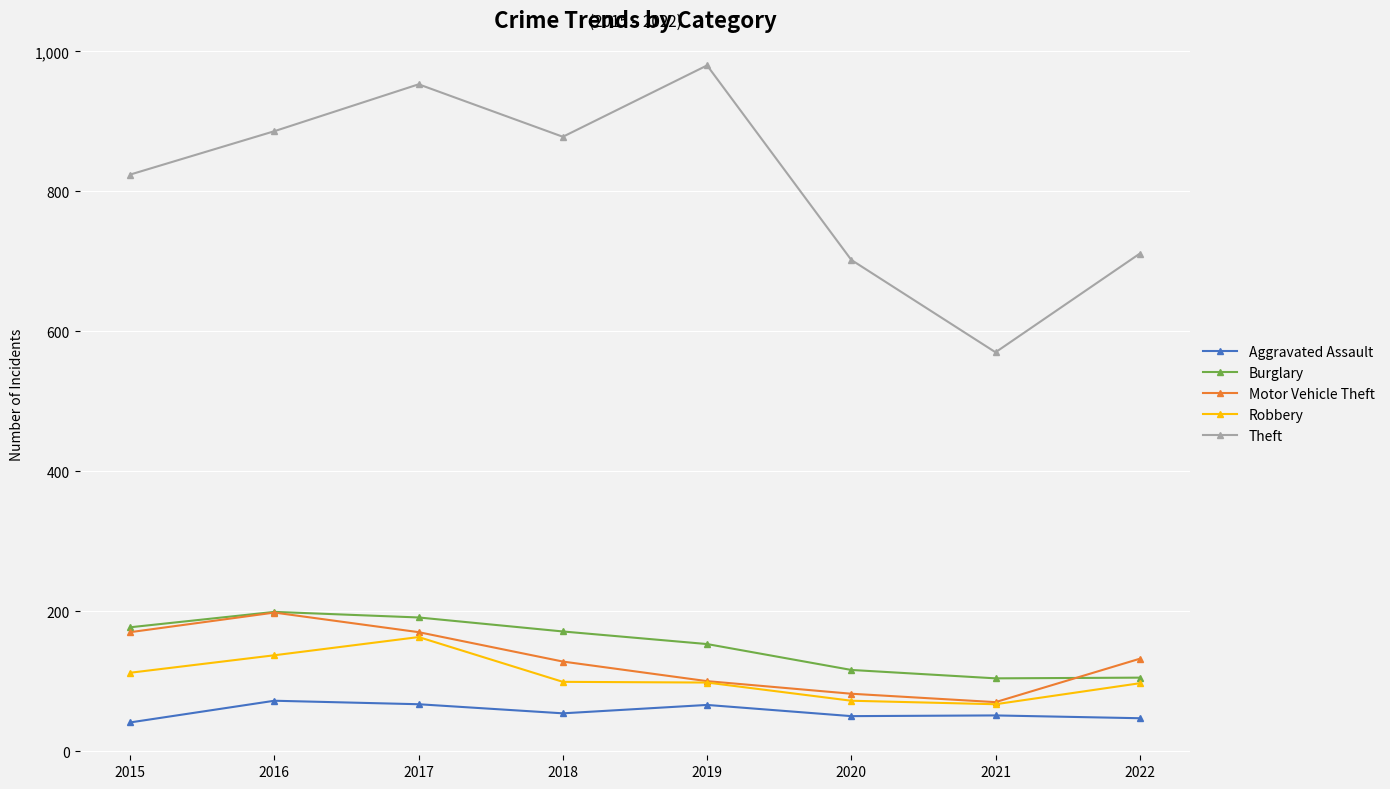

At which label does Burglary first exceed 171?

2015